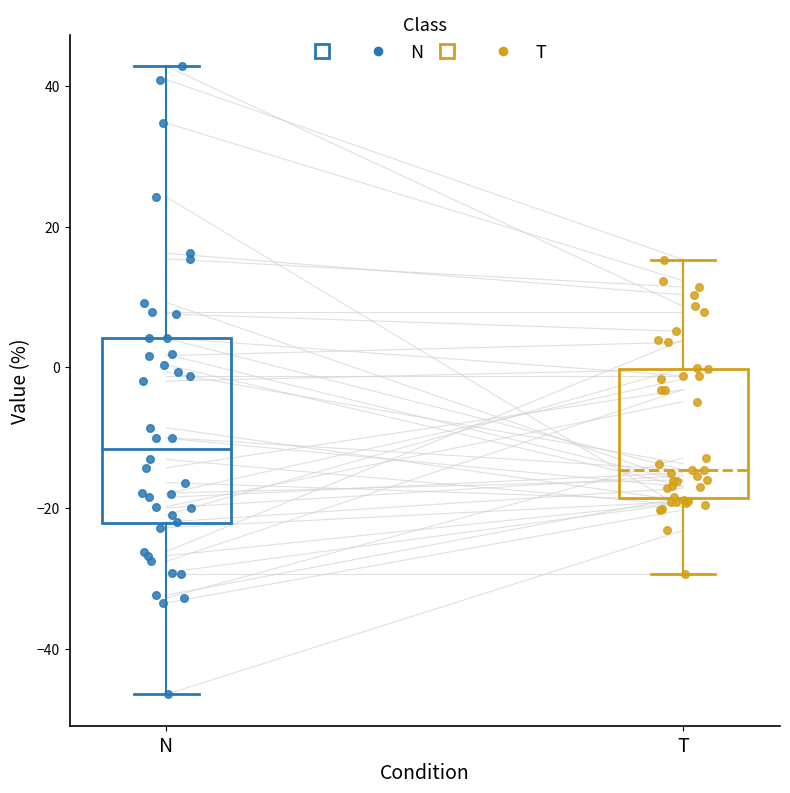

Reading left to right, transcribe this box plot: for each box, give where its median line is, the range the box spans, and where its two whiskers end, as read against the y-axis. The values are not printed on the chart, so give them approximately, as read against the axis.

N: median -12, box -22 to 4, whiskers -46 to 42
T: median -14, box -18 to 0, whiskers -30 to 16